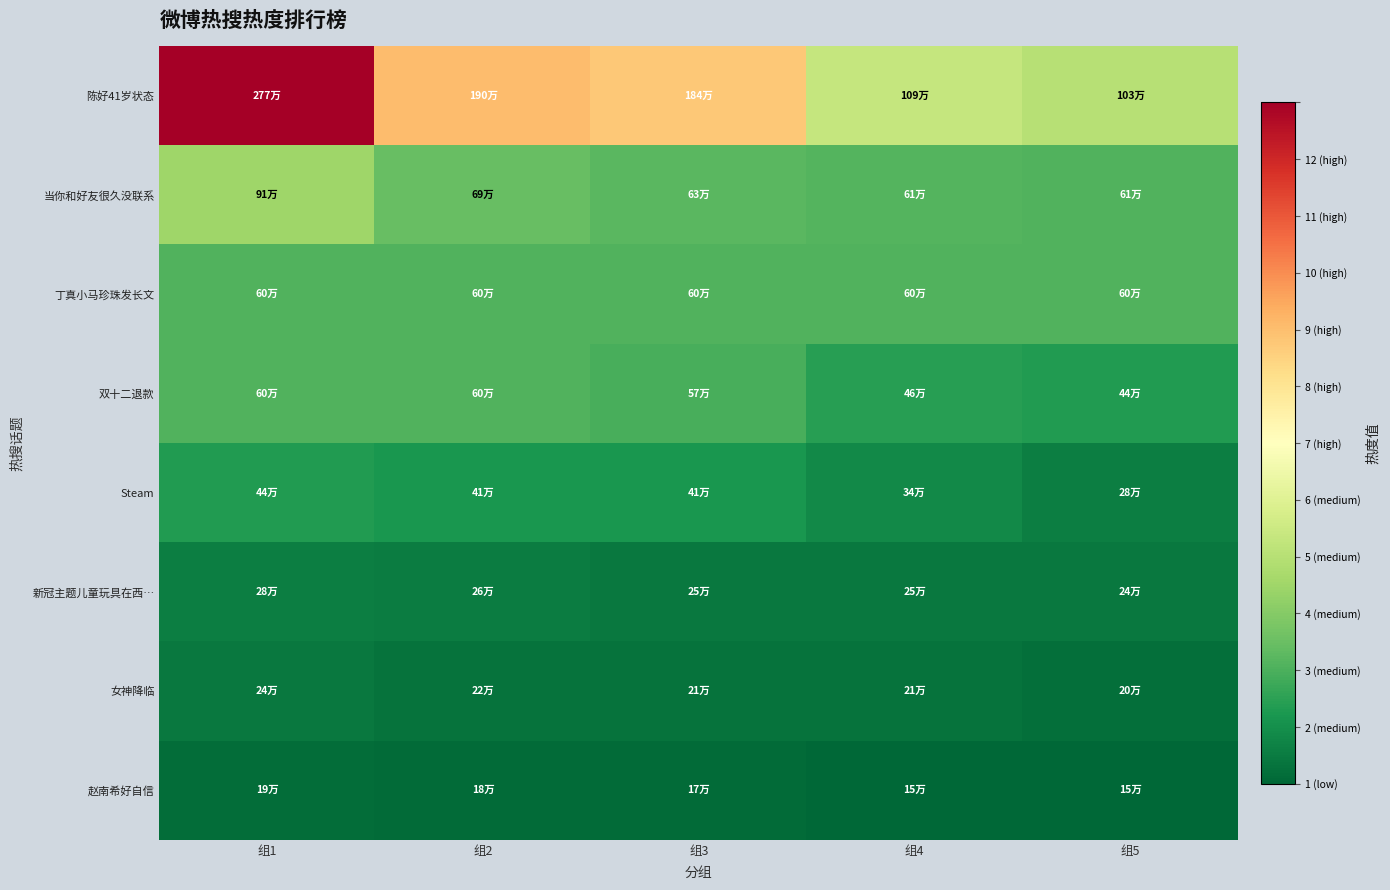

At how many categories does at least one series exceed 1027735?

4